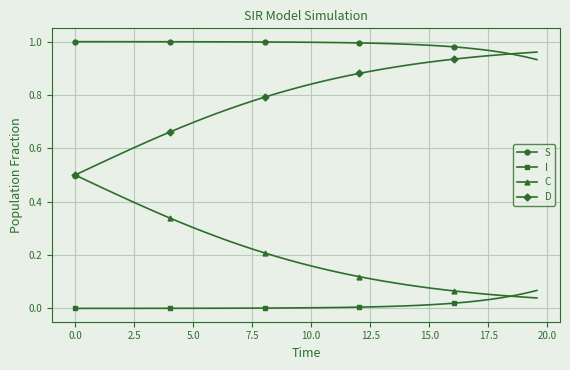

True or false: S and I cross at least once.

False